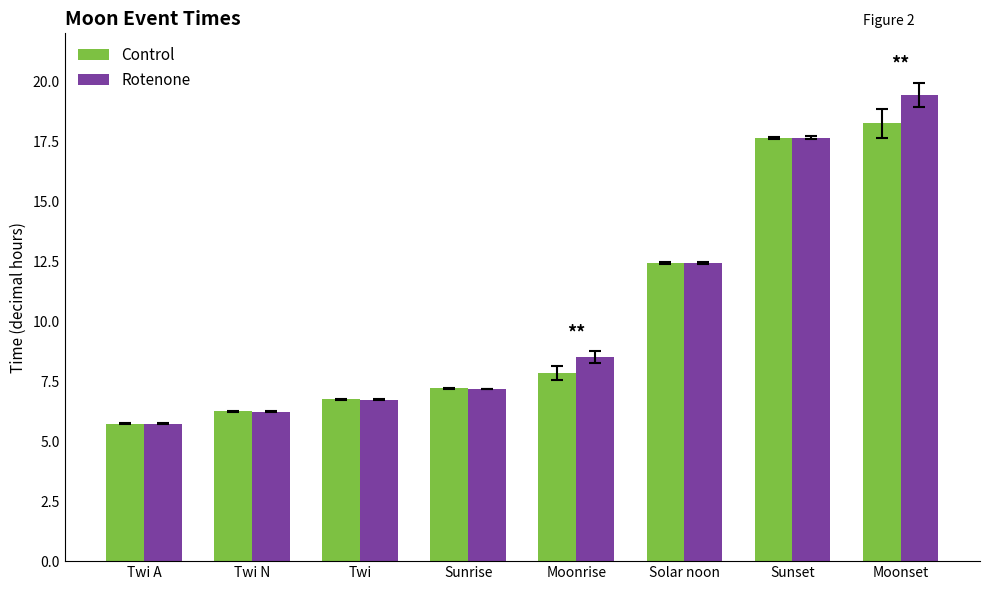

Where is Rotenone nearest to the value 12?

Solar noon